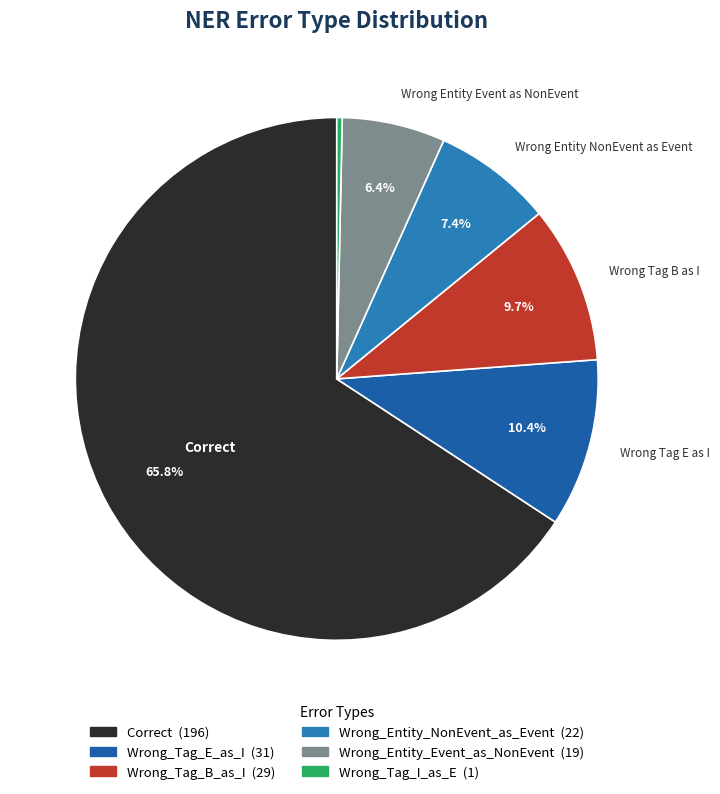

How many segments does this pie chart have?

6